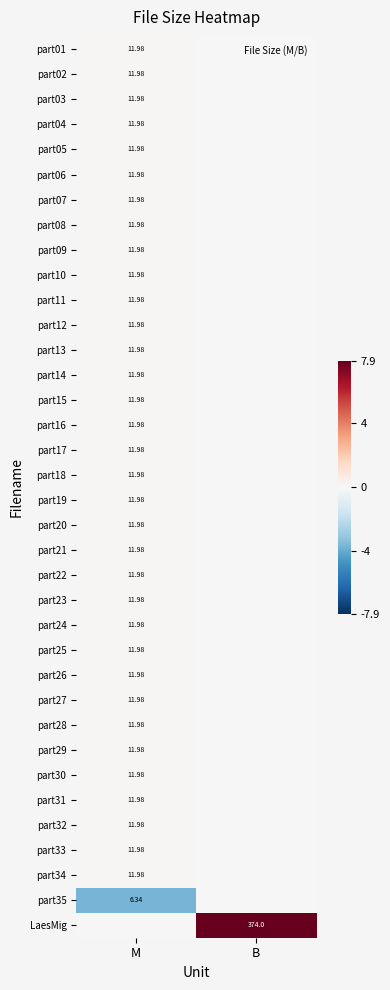

At how many categories does at least one series exceed 0?

2